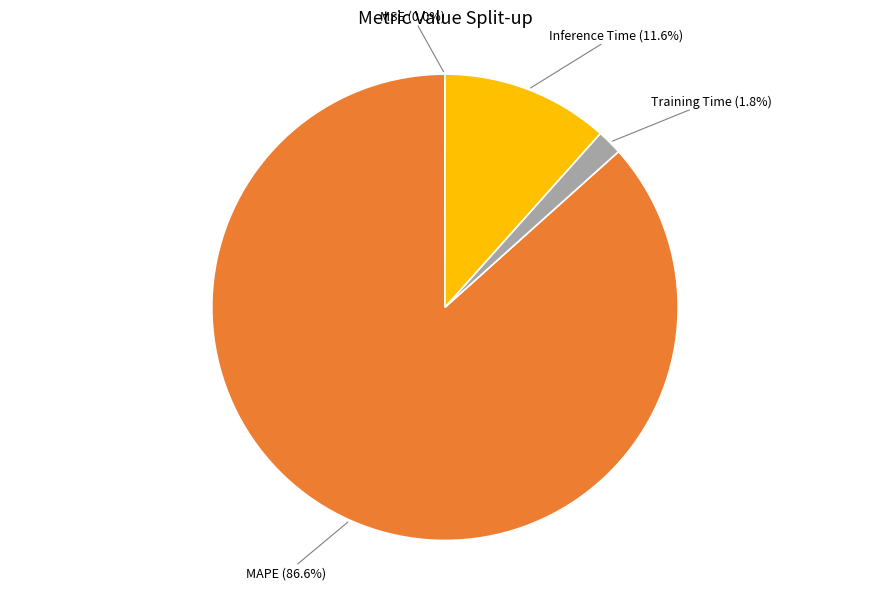

Does any single category account for the majority?

Yes